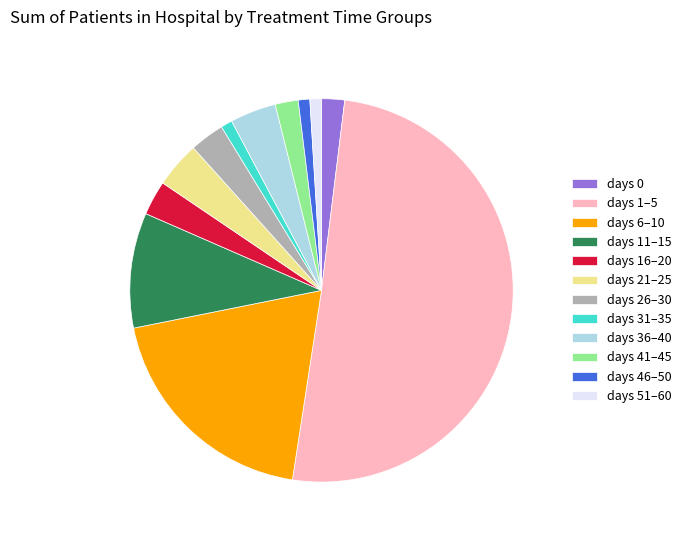

The days 1–5 slice represents 50% of the pie. True or false?

True